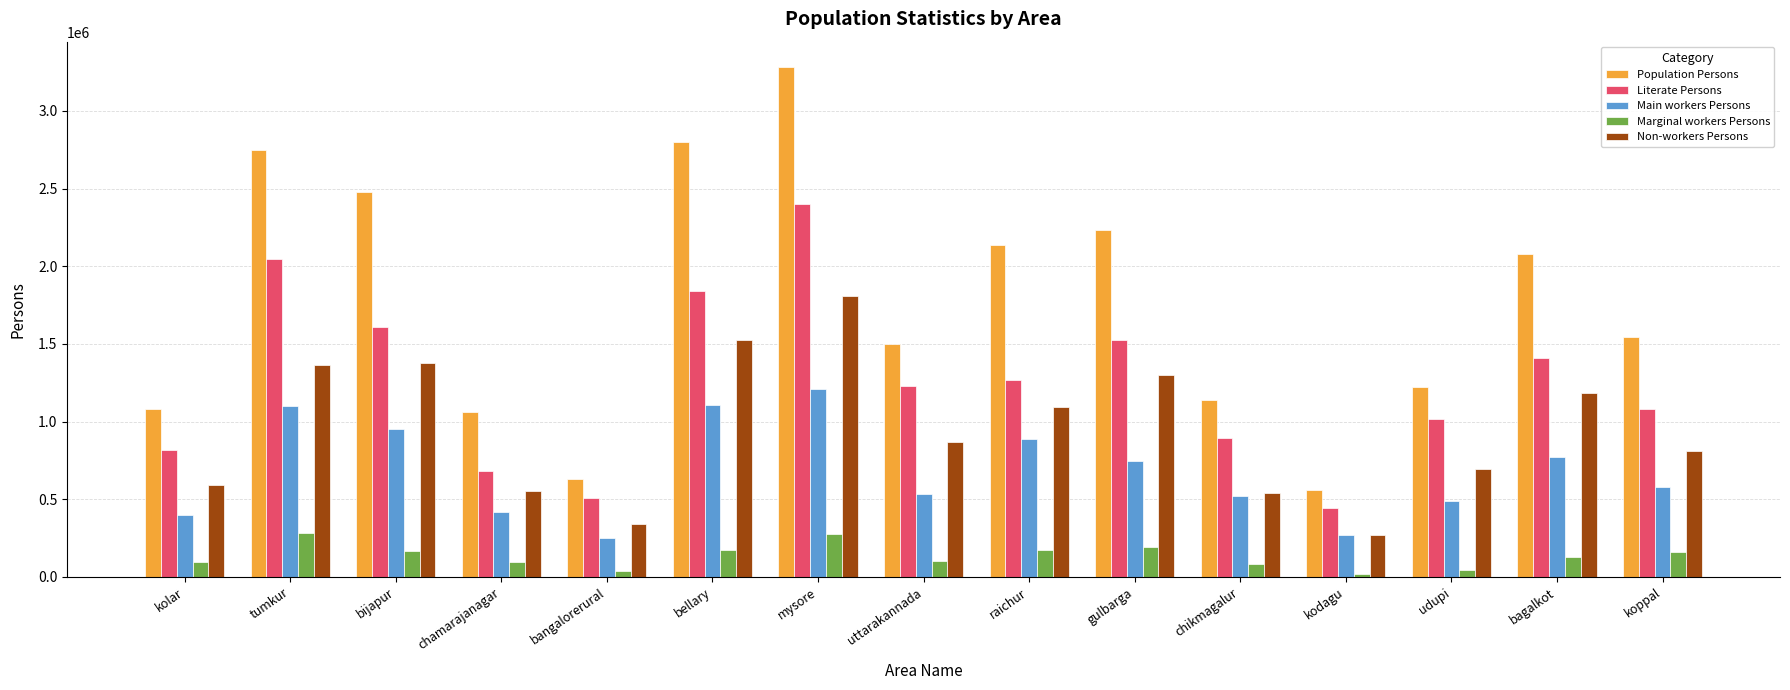

Which series has the largest range (max minus min)?

Population Persons